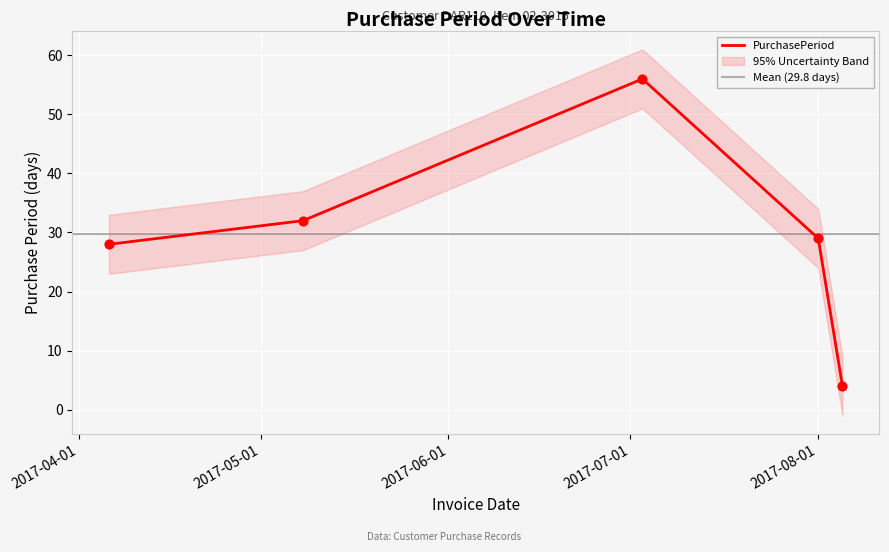

What is the change in value from 2017-04-06 to 2017-05-08?

+4